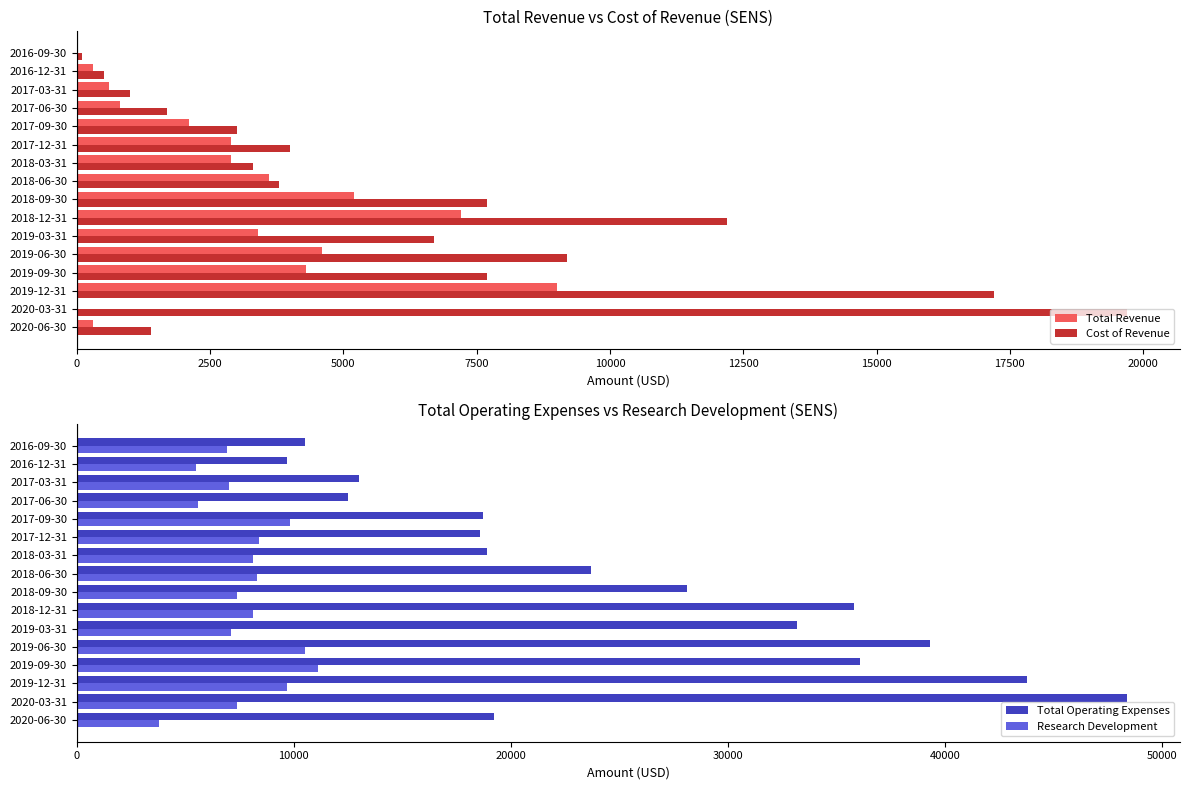

What is the sum of the Research Development values at 2018-12-31 and 2018-03-31?

16200